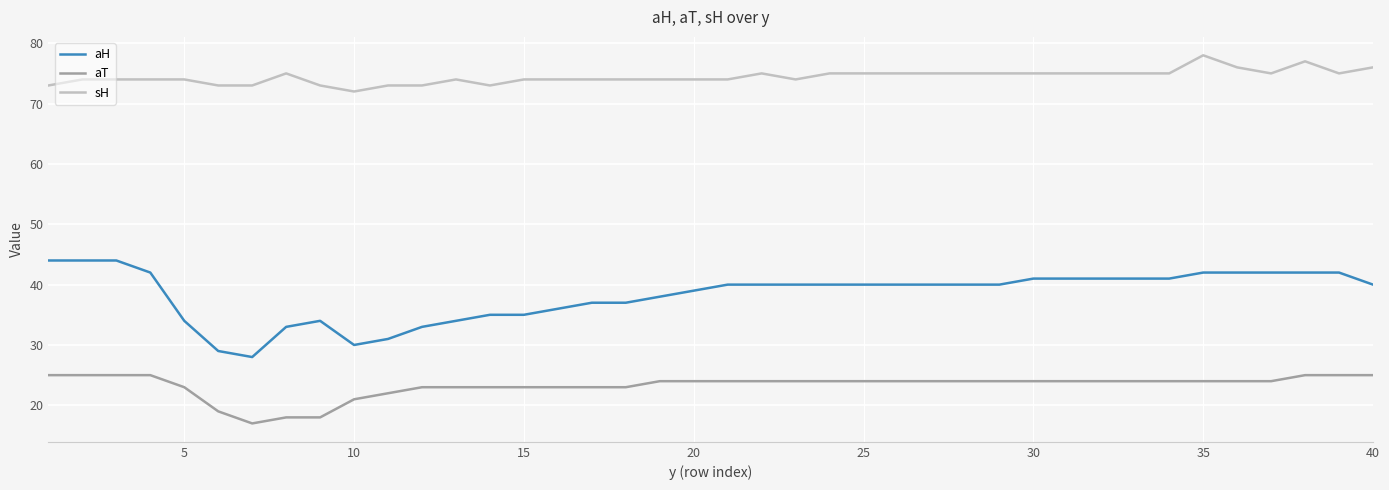

What is the difference between the maximum and minimum values in the aT series?

8